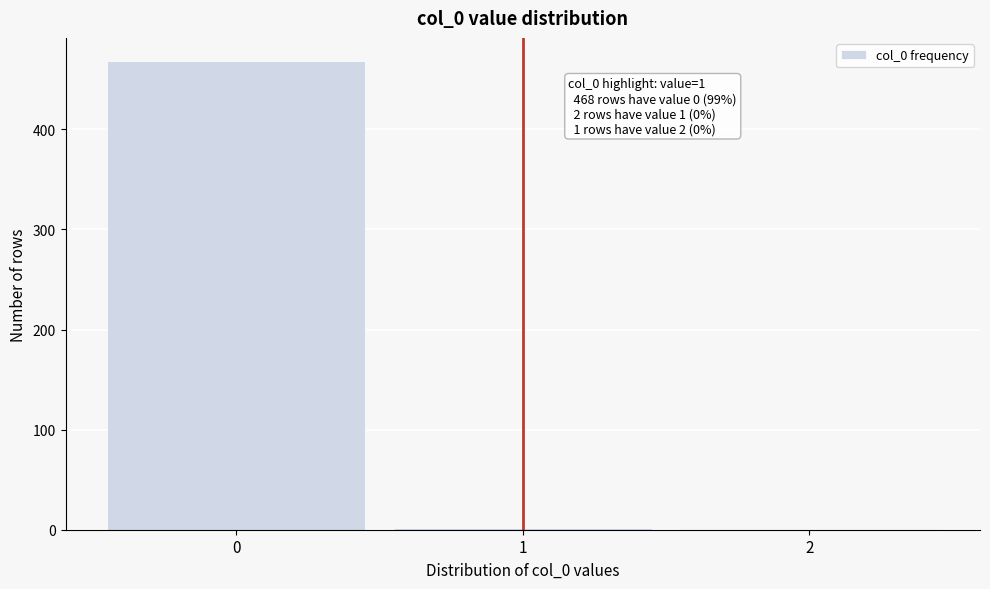

The chart shows a value of 468 at 0. True or false?

True